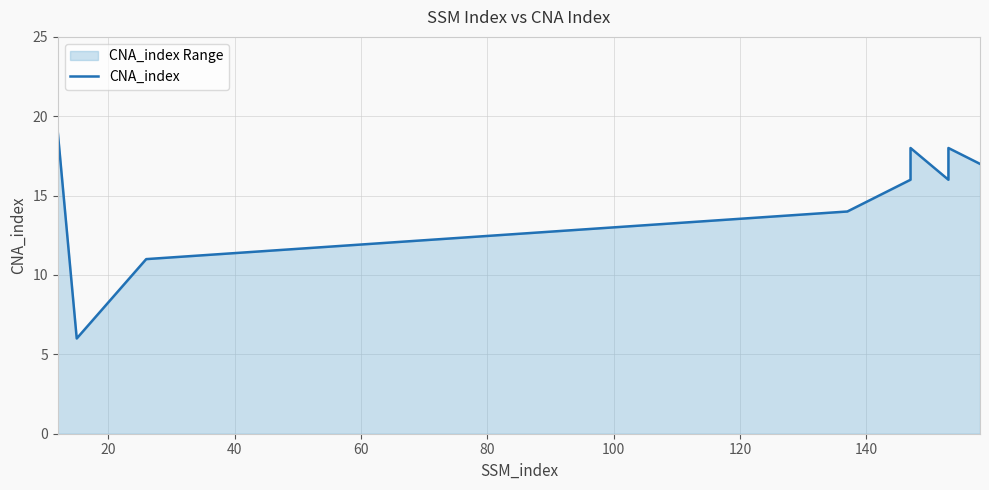

What is the value of the 3rd point from the left?

11